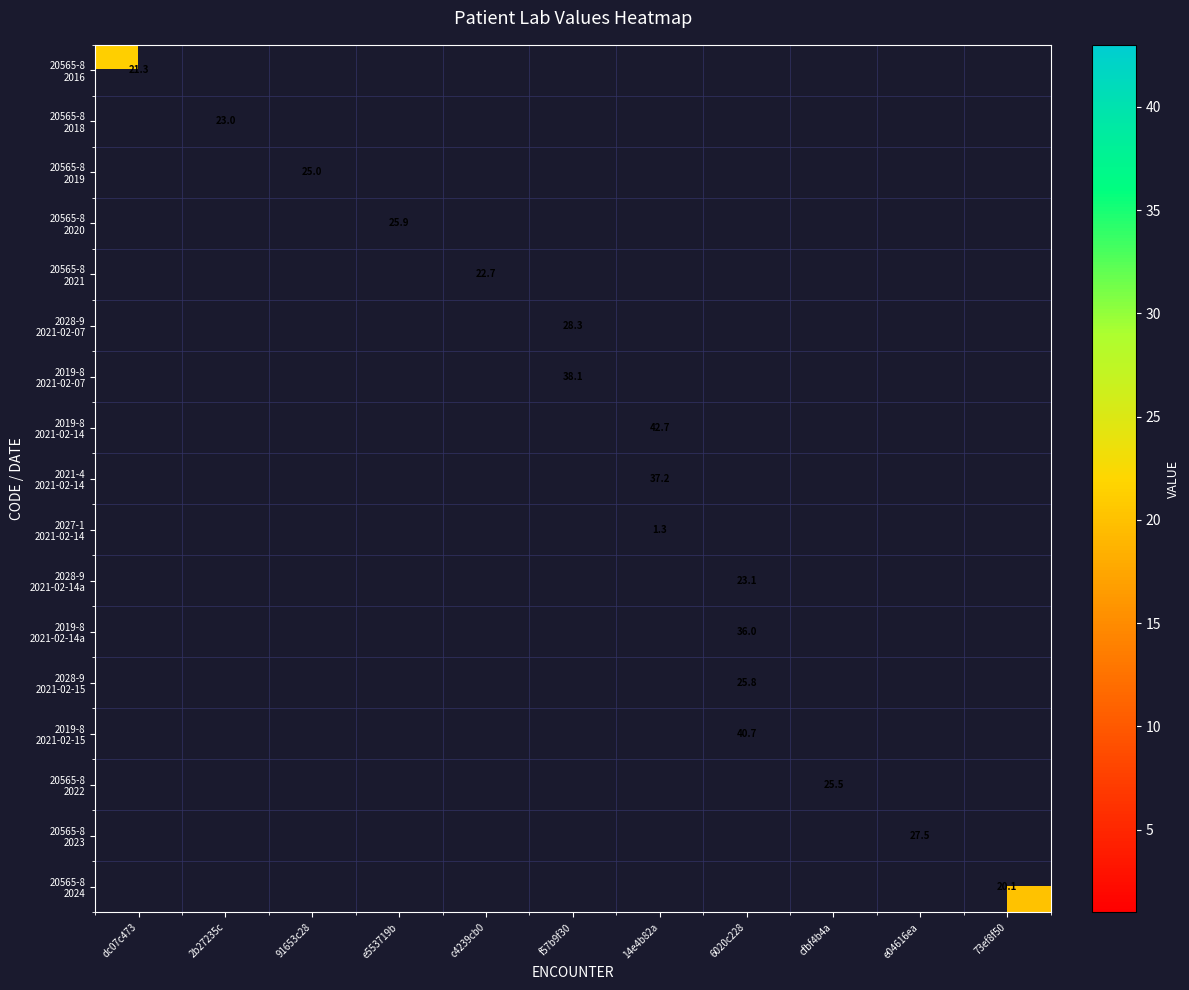

At which category does the chart reach its minimum across all series?

2b27235c